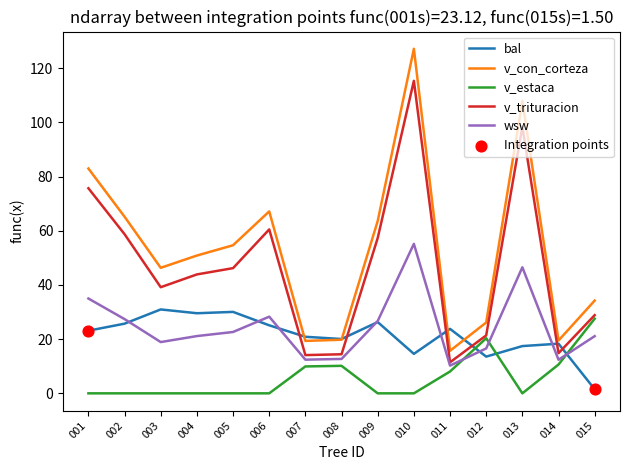

What is the difference between the highest and lowest values at 011?

15.7